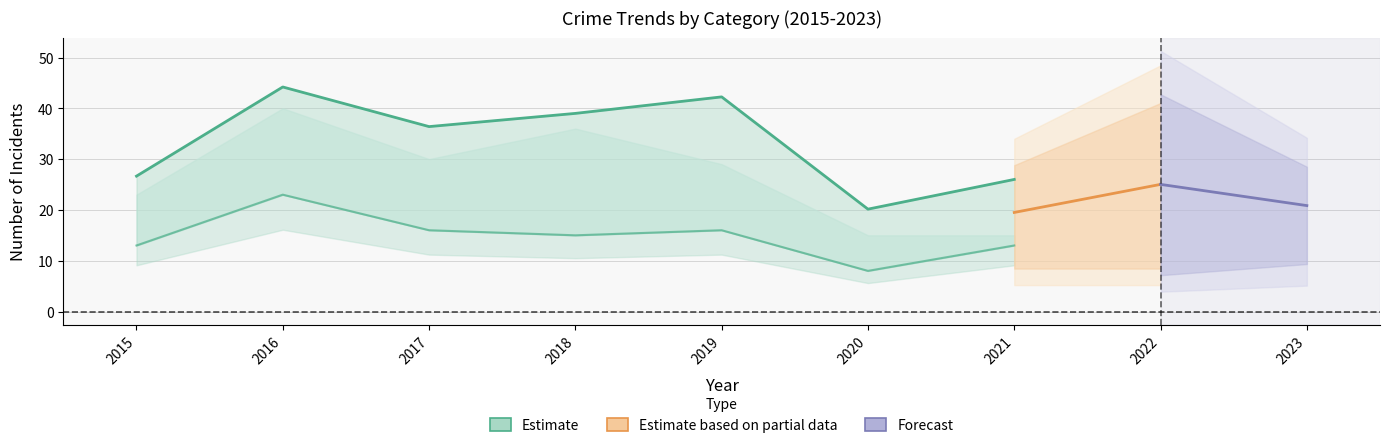

At how many categories does at least one series exceed 5?

9